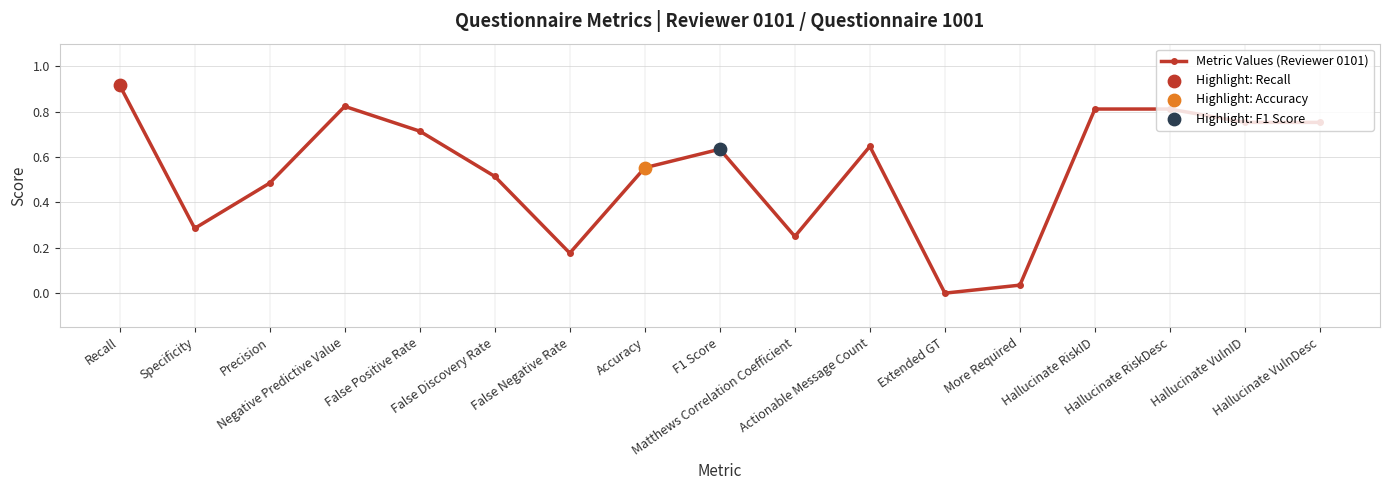

Between False Positive Rate and F1 Score, which is larger?

False Positive Rate